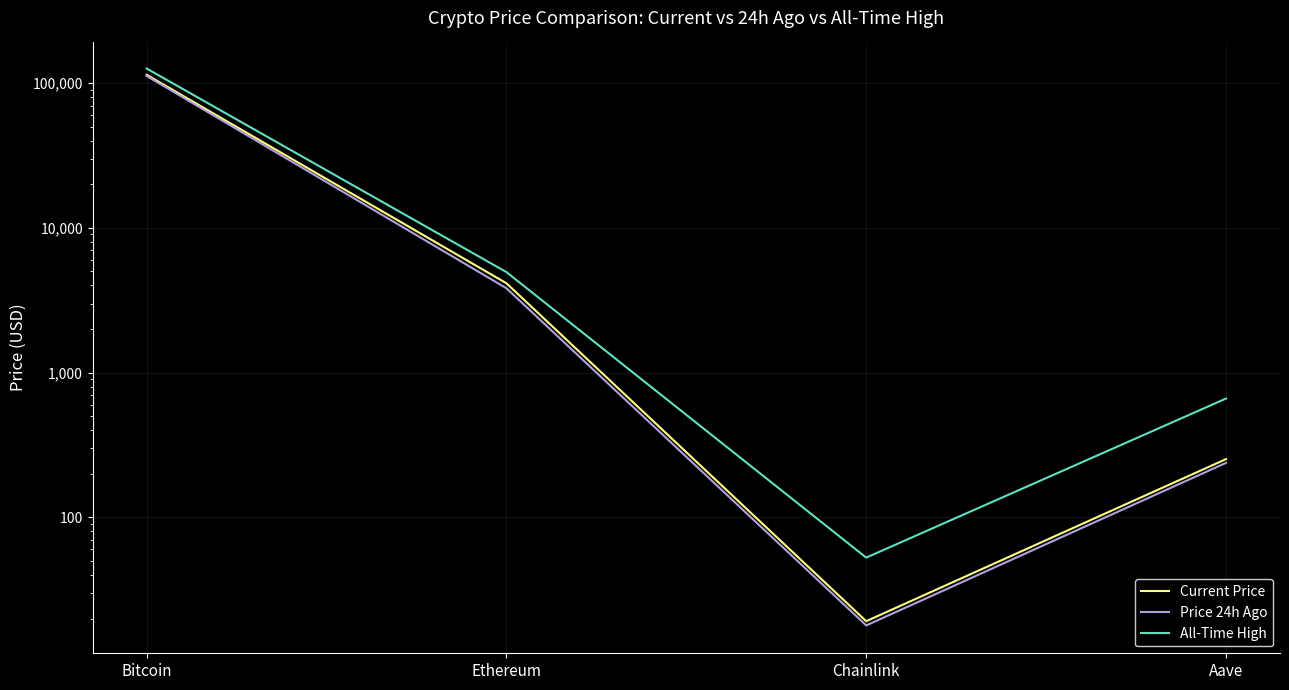

At which label does Price 24h Ago first exceed 3824?

Bitcoin